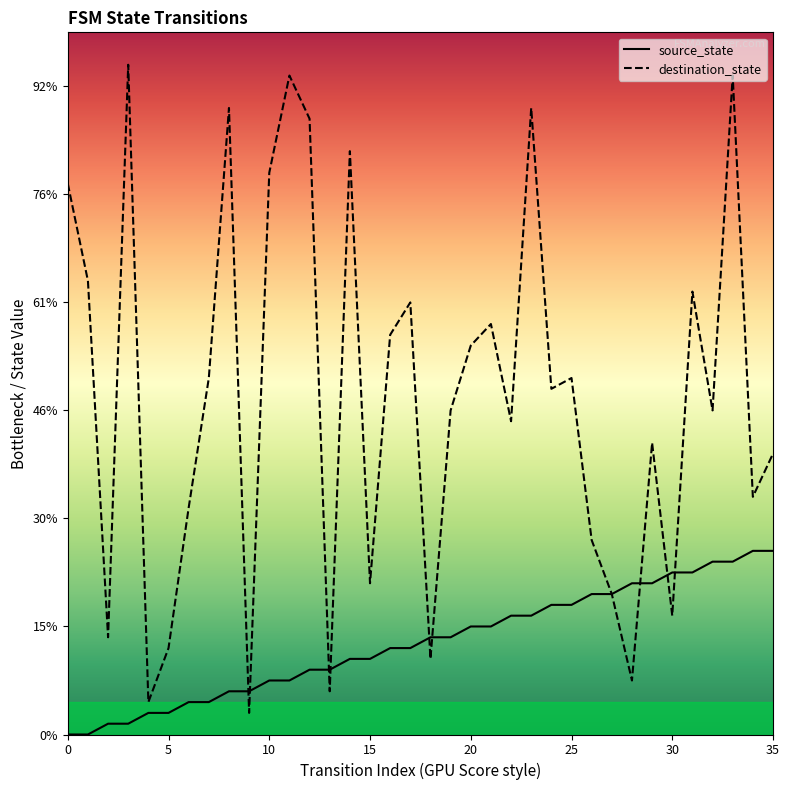

Which series has the largest total across all categories?

destination_state